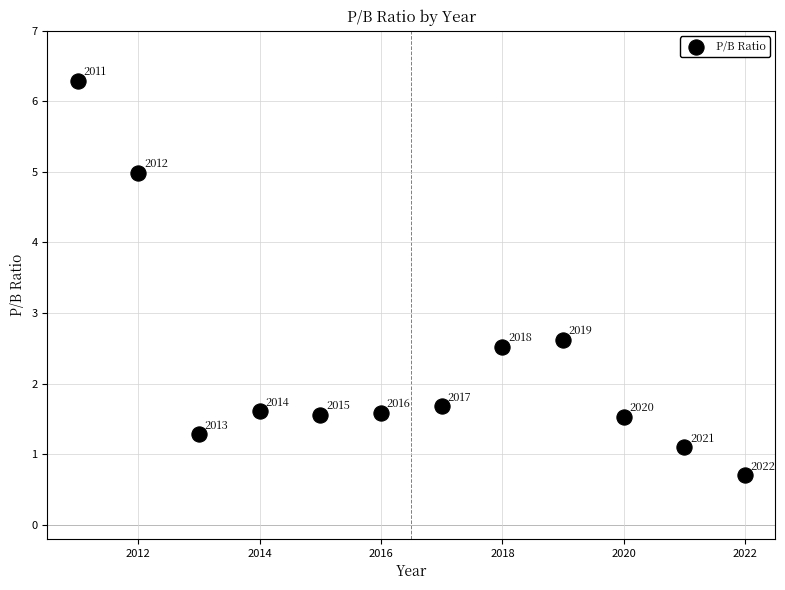

What Y value in the scatter plot is closest to 3?

2.6